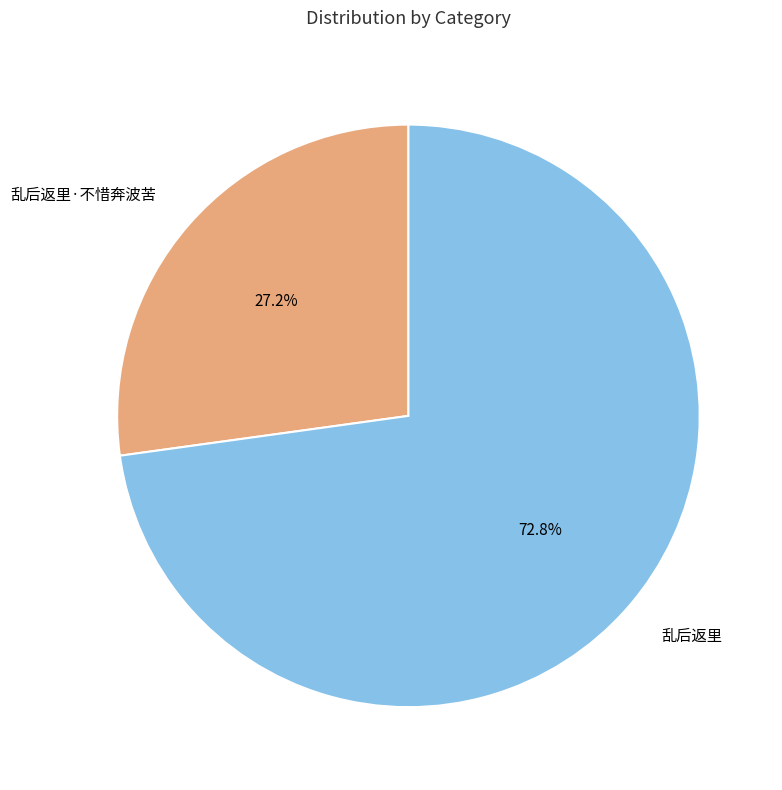

Which has a higher value, 乱后返里 or 乱后返里·不惜奔波苦?

乱后返里